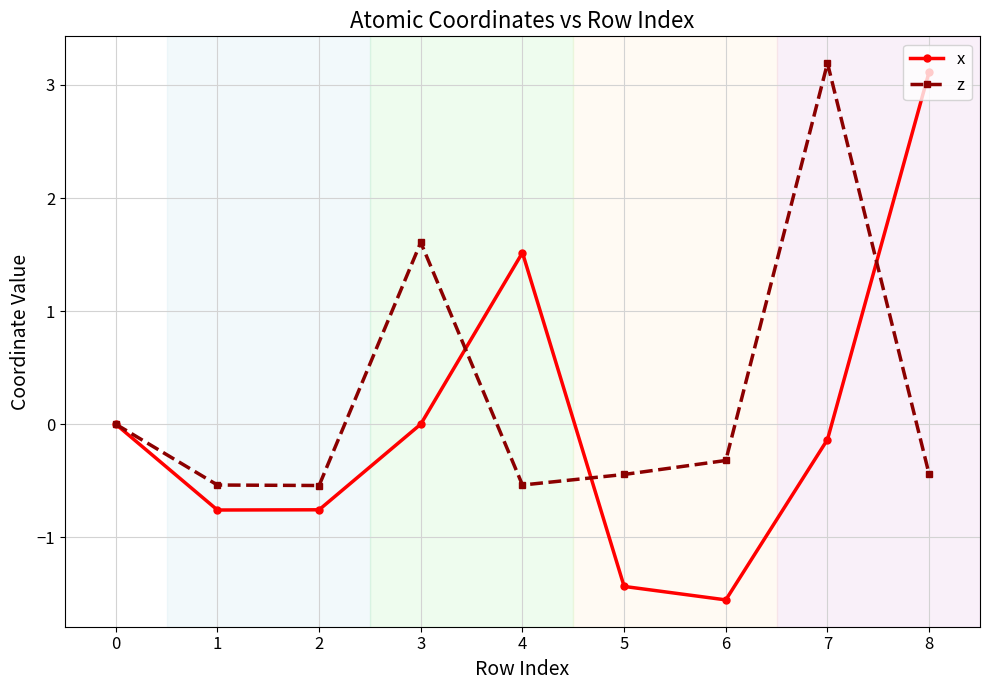

Read the z value at 2.

-0.5